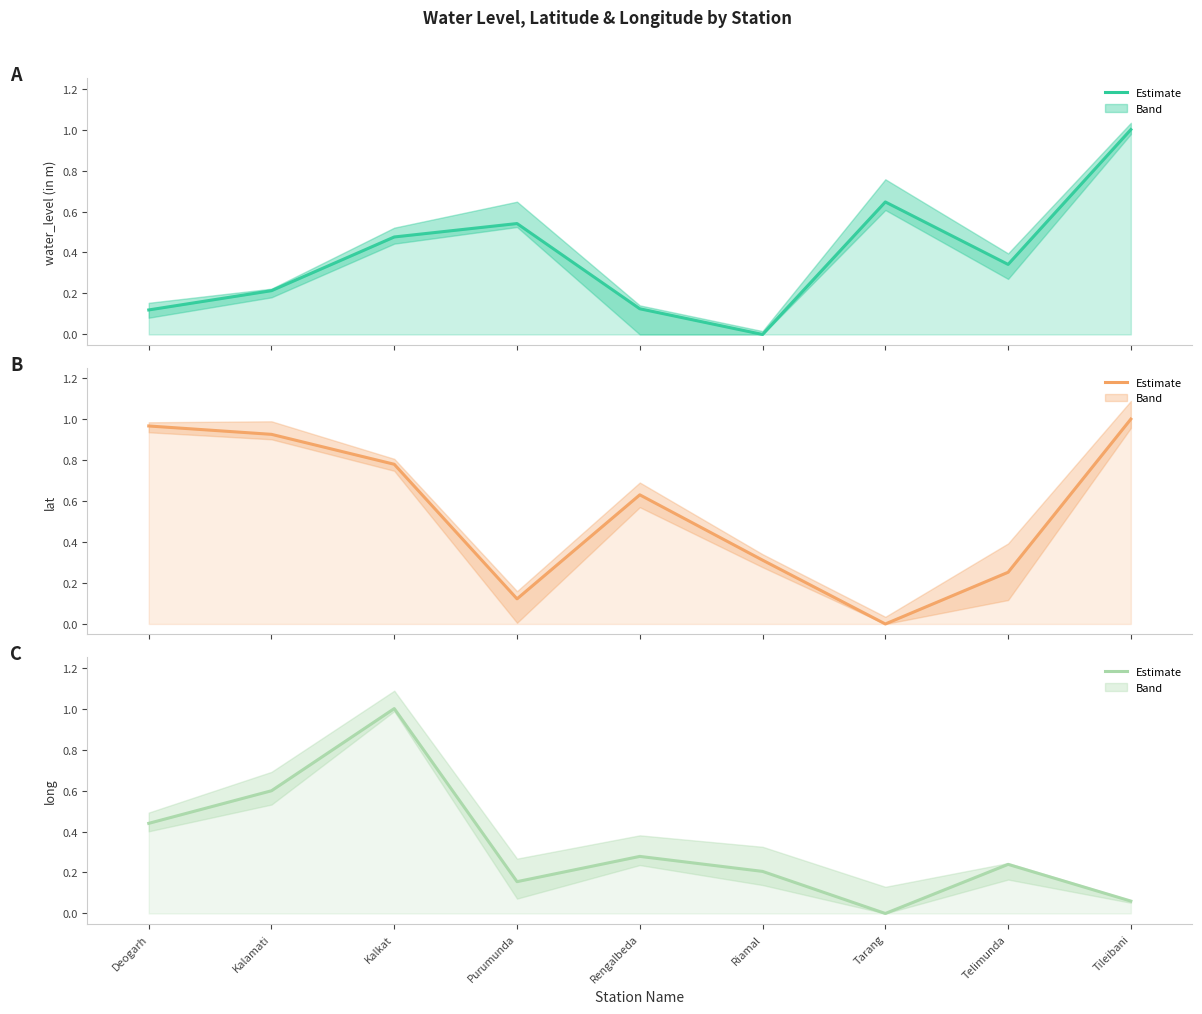

How many values in the lat series exceed 0?

8